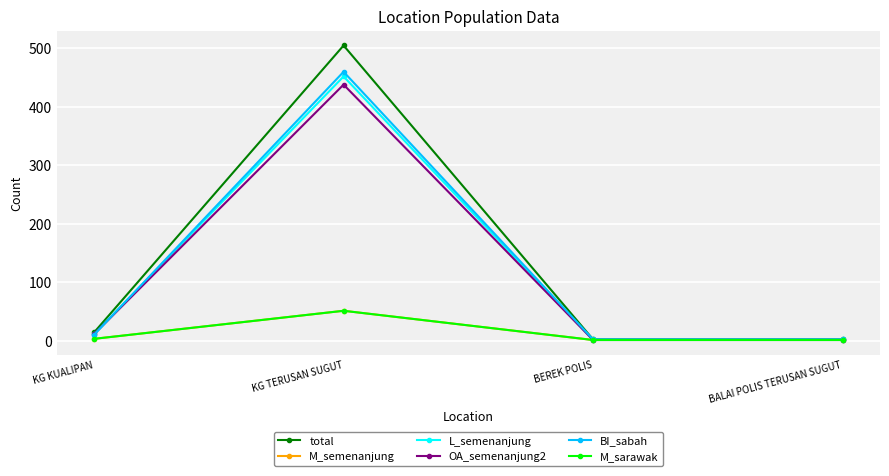

True or false: M_sarawak and L_semenanjung cross at least once.

False